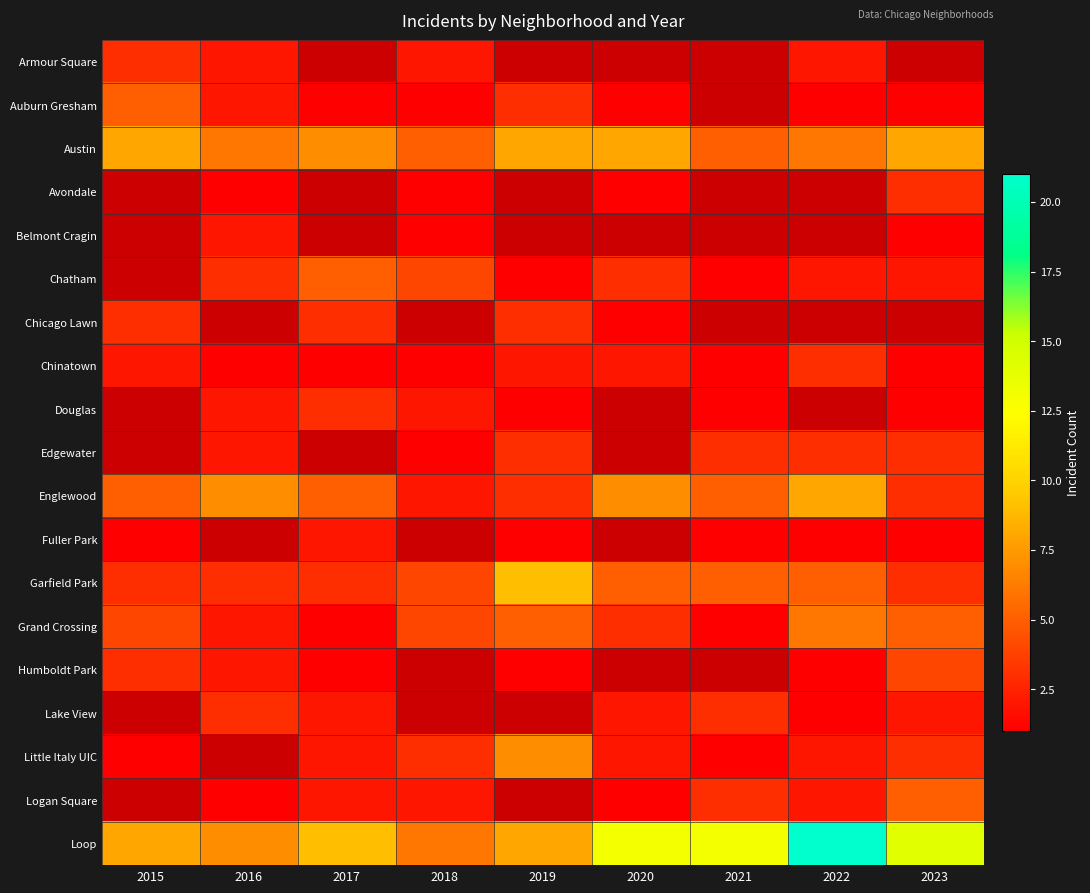

Is the value of Chatham at 2016 greater than the value of Englewood at 2023?

No